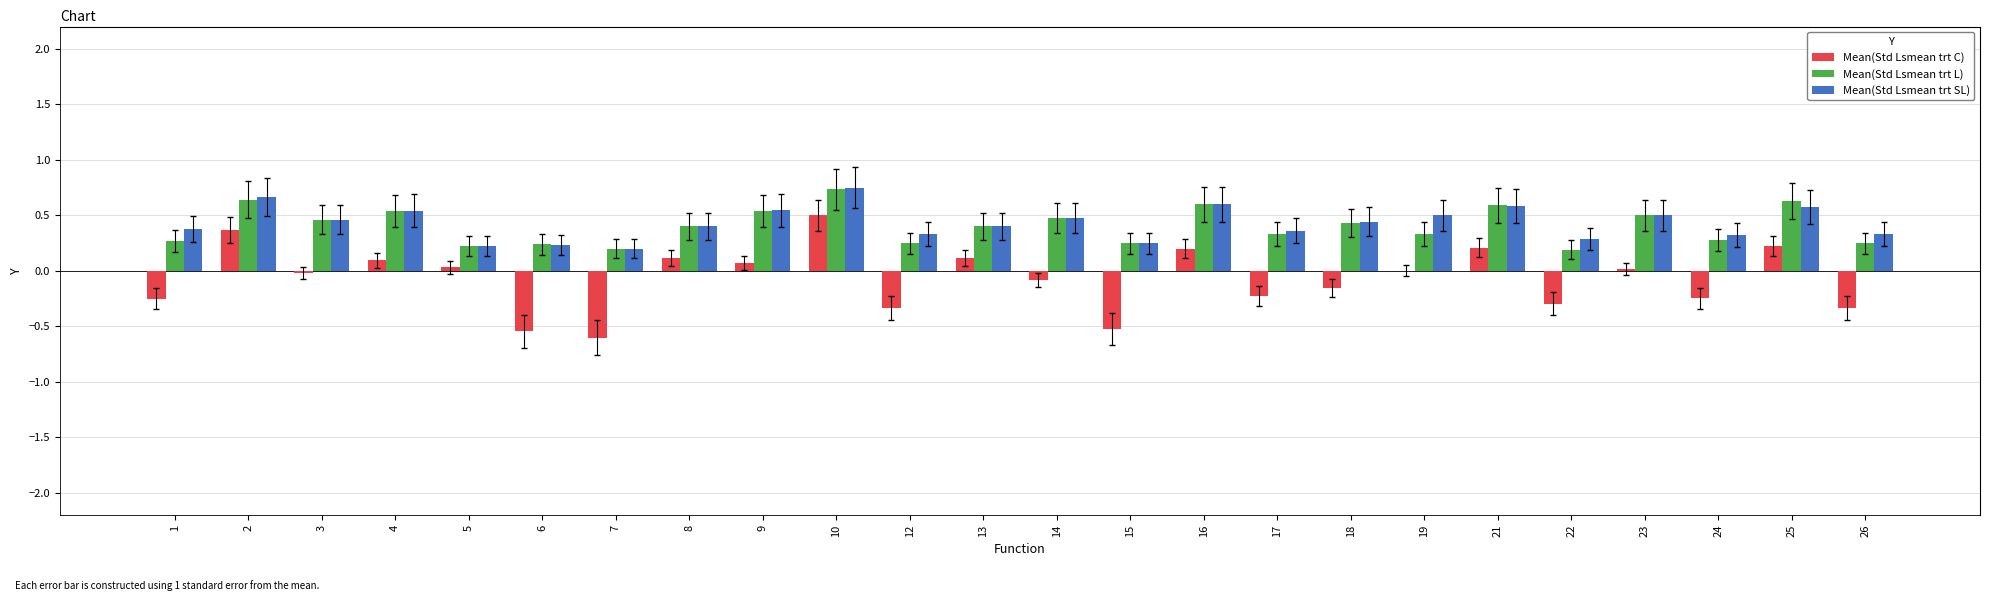

At which category is the sum across all series the highest?

10